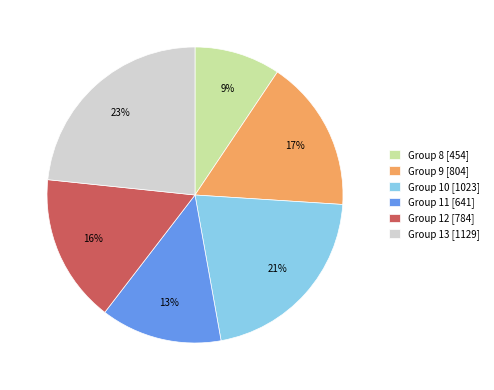

To the nearest percent, what is the combined percentage of Group 9 [804] and Group 12 [784]?

33%